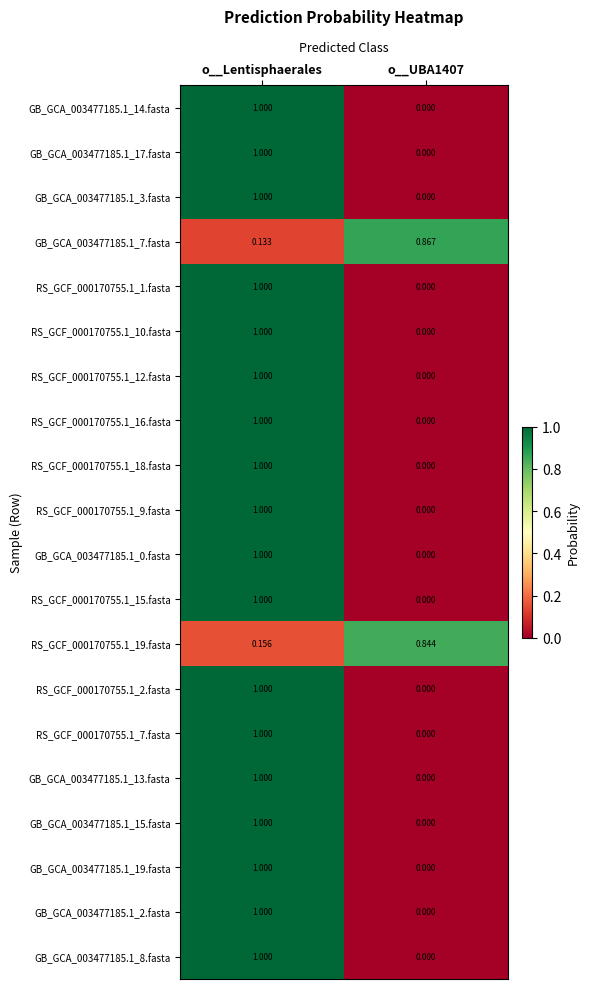

At which category is the sum across all series the highest?

o__Lentisphaerales